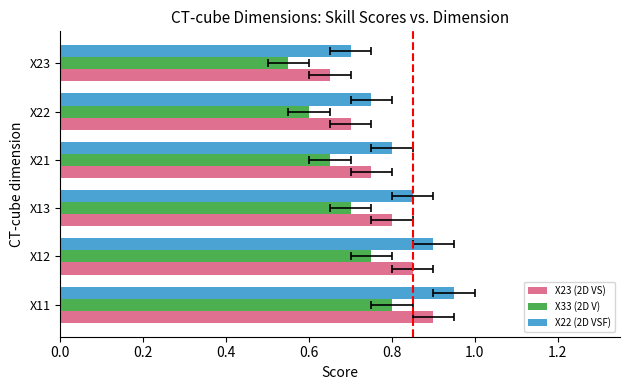

Is the value of X33 (2D V) at X13 greater than the value of X22 (2D VSF) at X21?

No